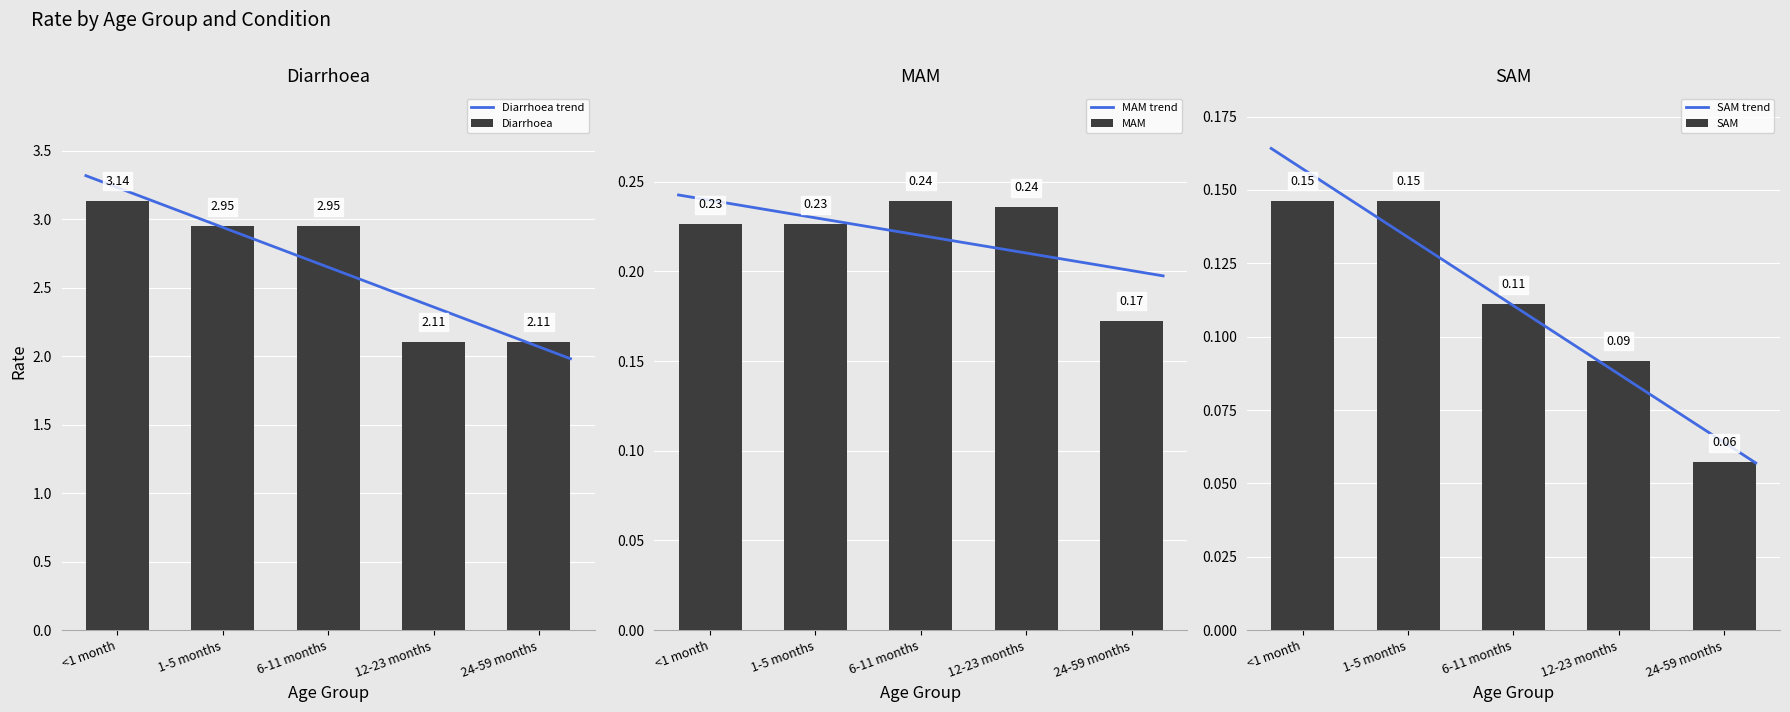

What is the value of the MAM bar at the 5th from the left?

0.2